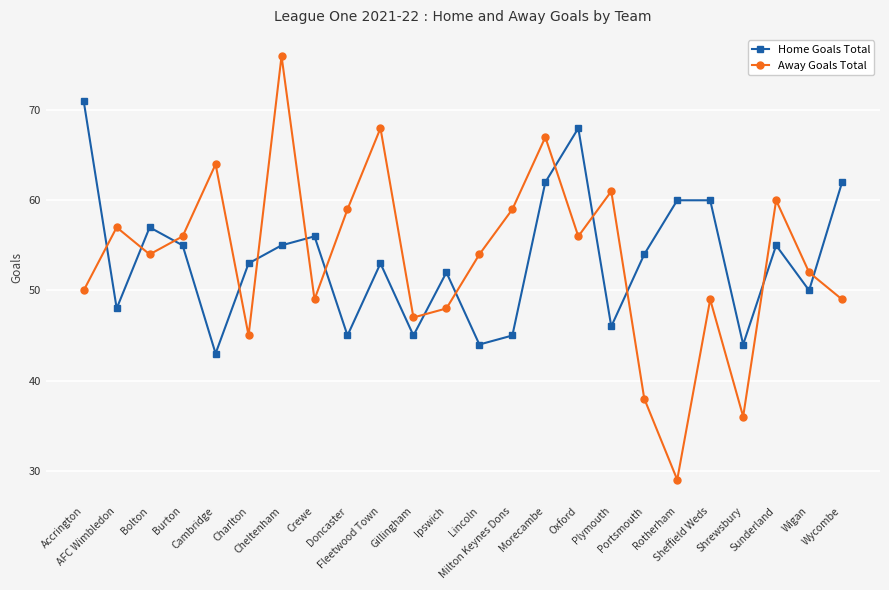

What are all the series names shown in the legend?

Home Goals Total, Away Goals Total